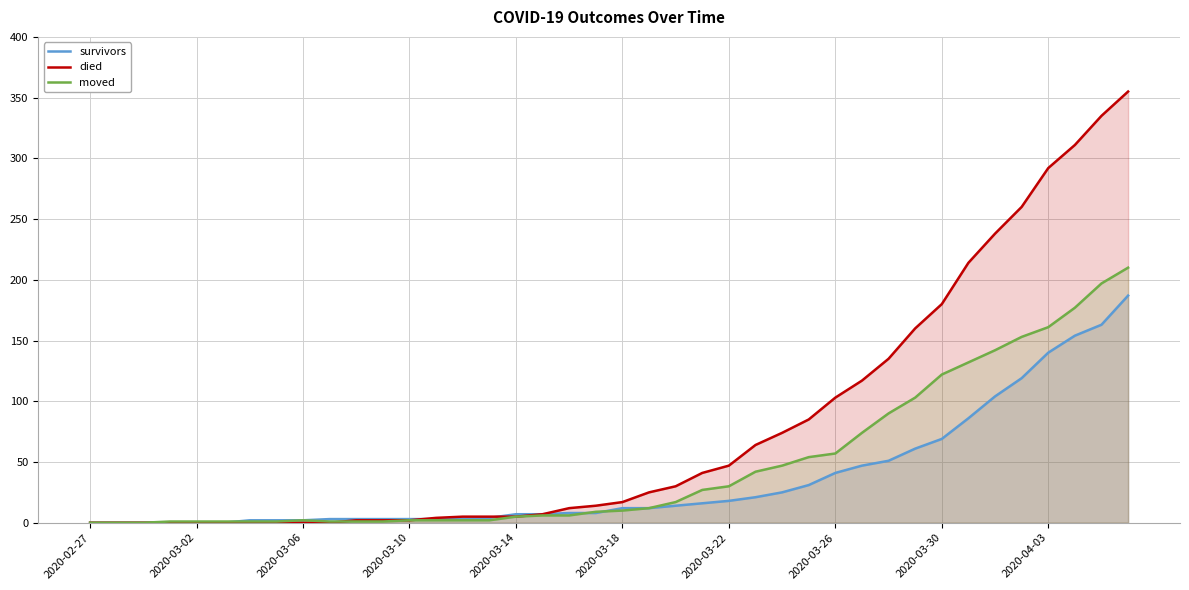

List the series in order of their overall mean, lowest first.

survivors, moved, died